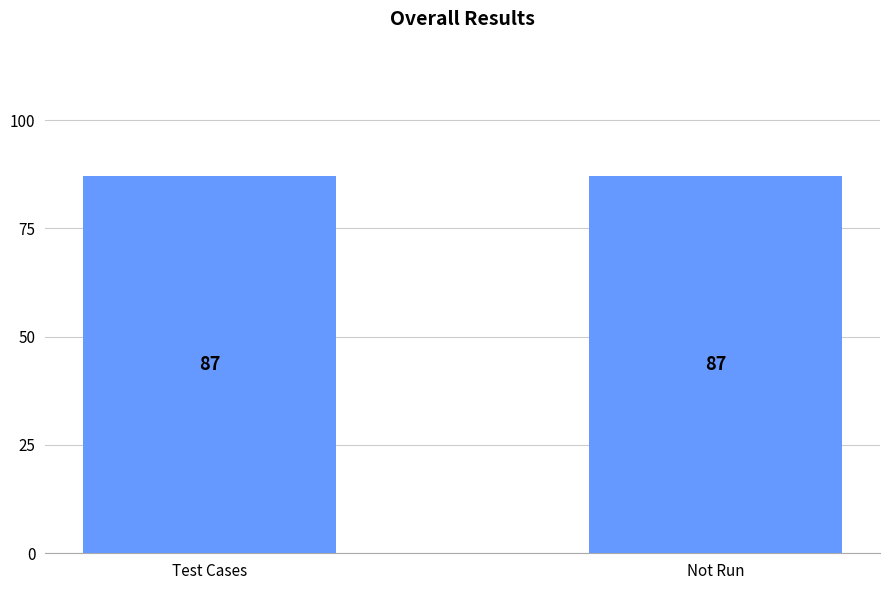

What is the maximum value shown in the chart?

87